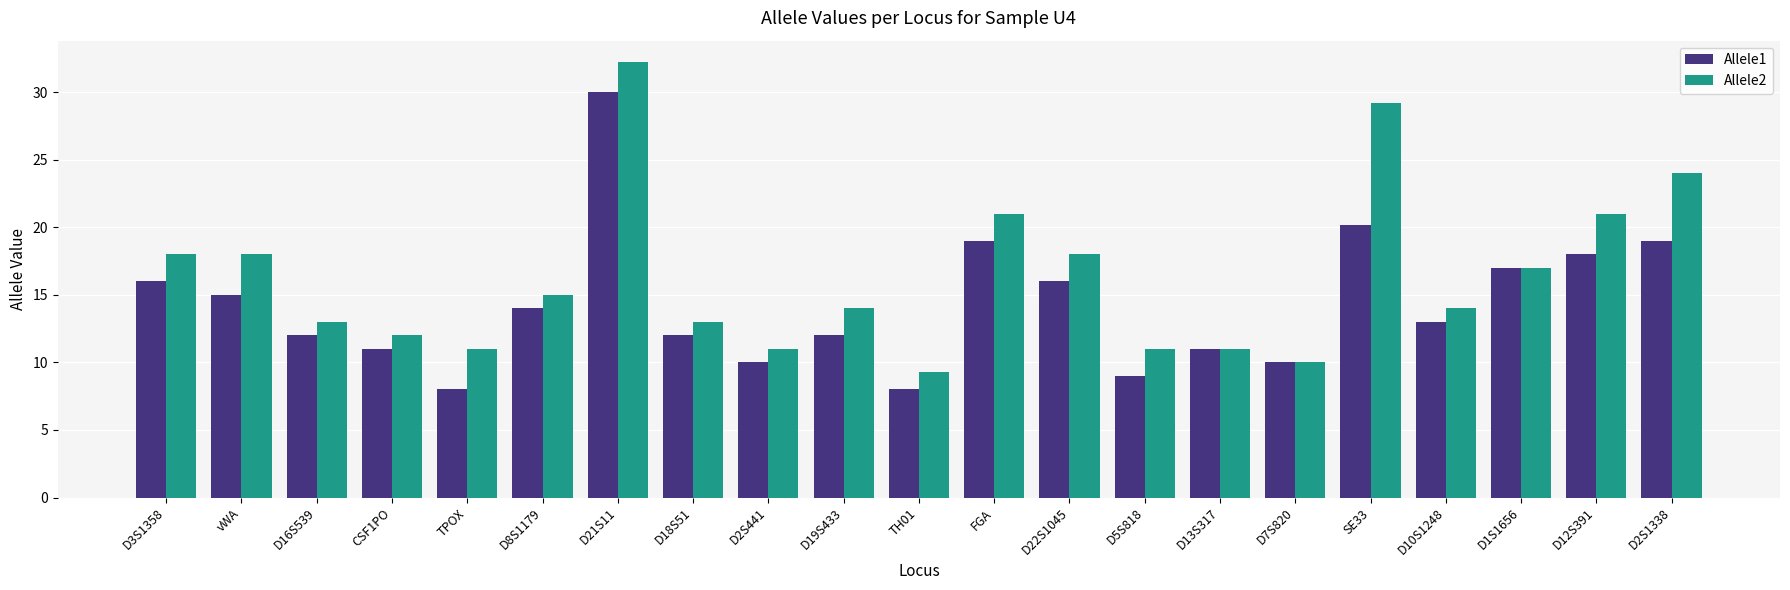

What are all the series names shown in the legend?

Allele1, Allele2